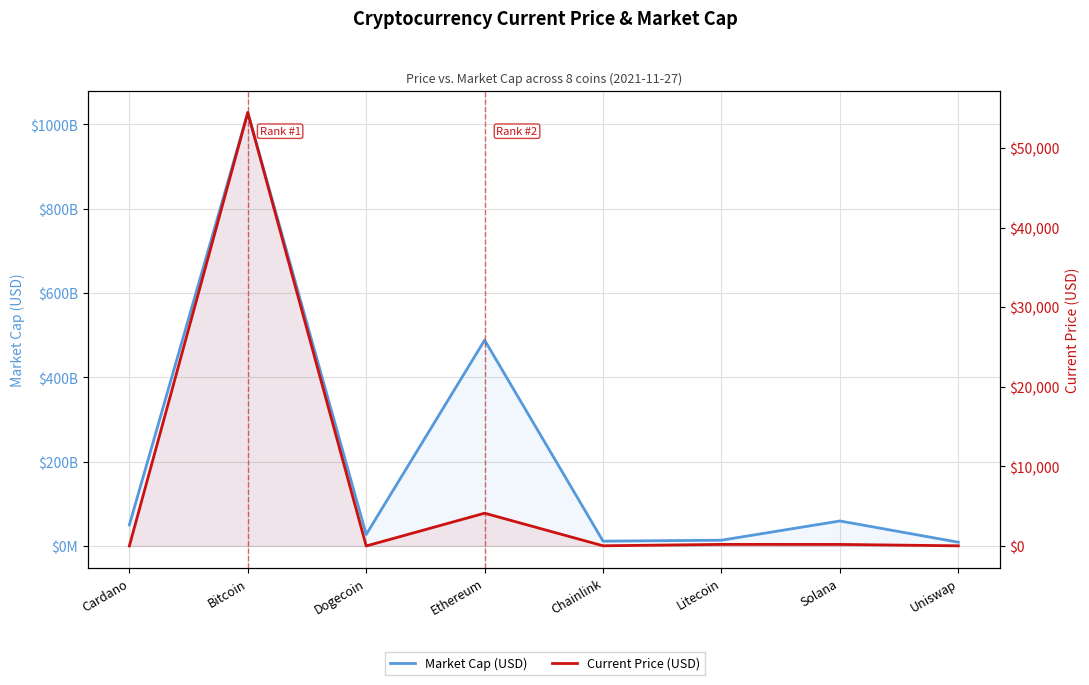

Which has a higher value, Solana or Ethereum?

Ethereum